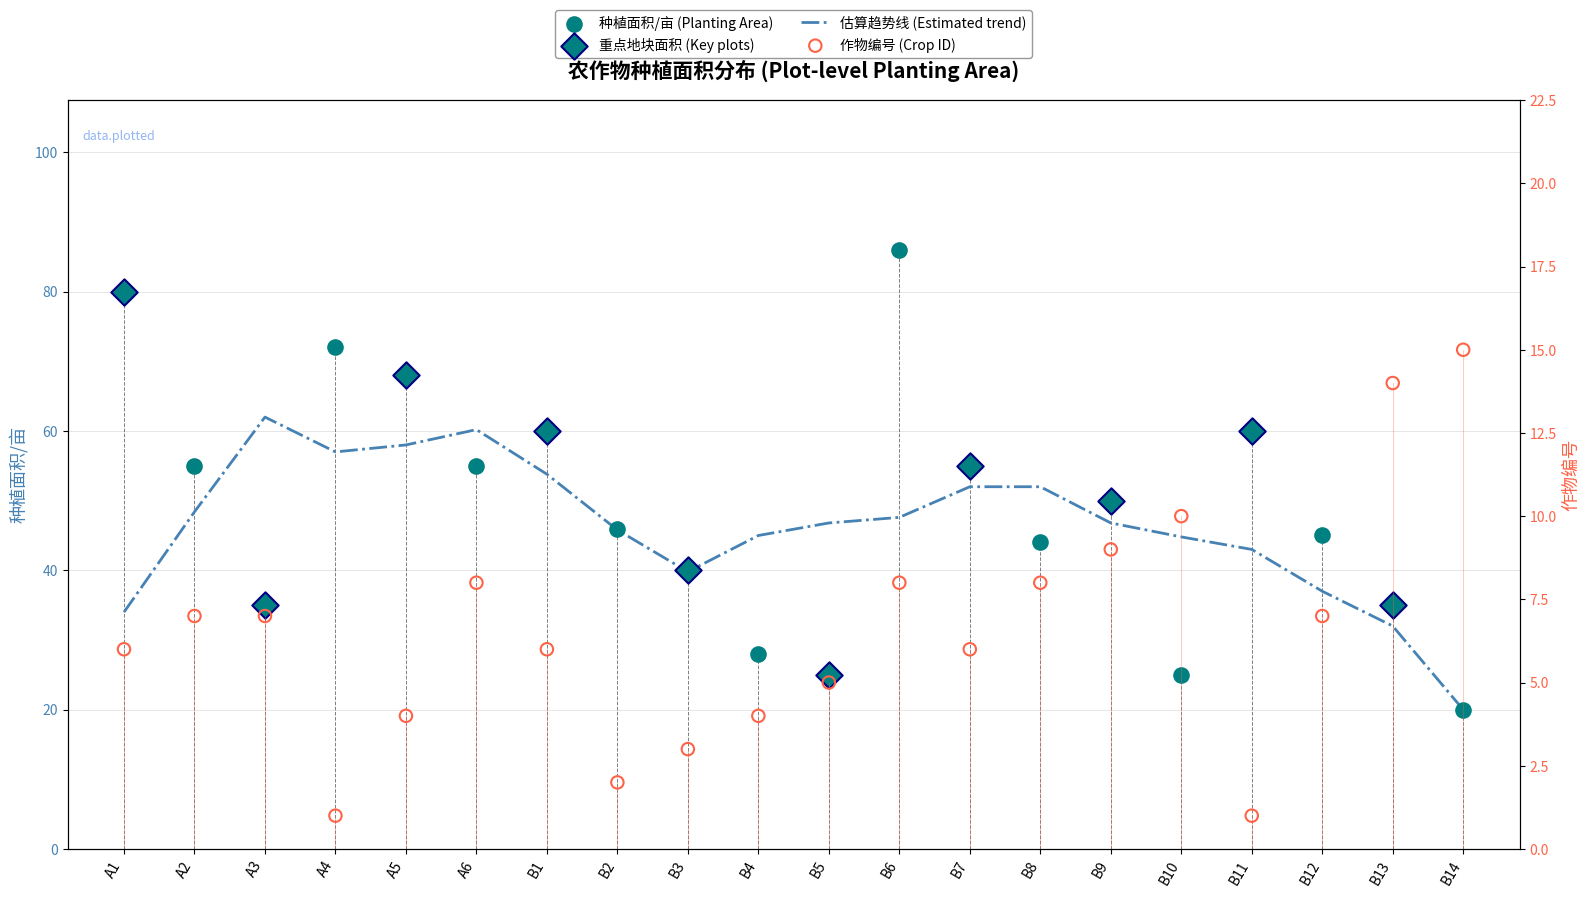

Which series has the widest spread of Y values?

种植面积/亩